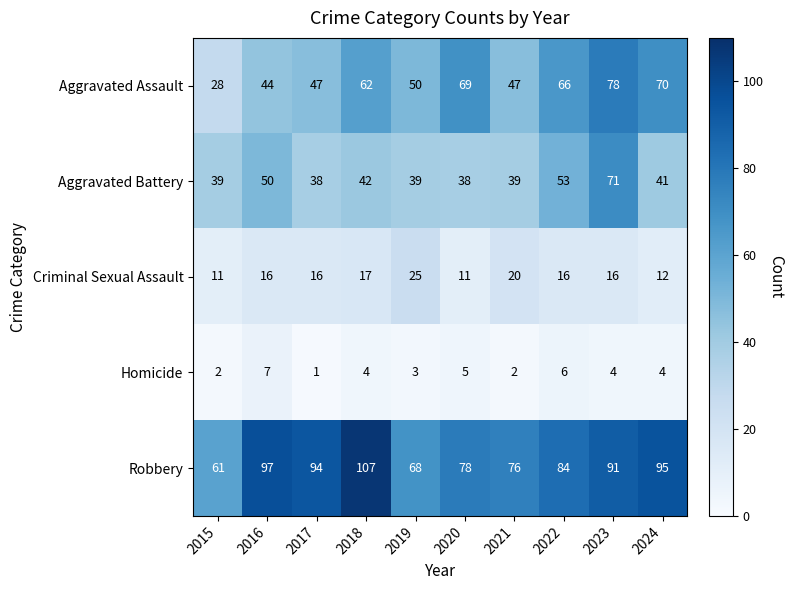

The Robbery series shows 21 at 2022. True or false?

False